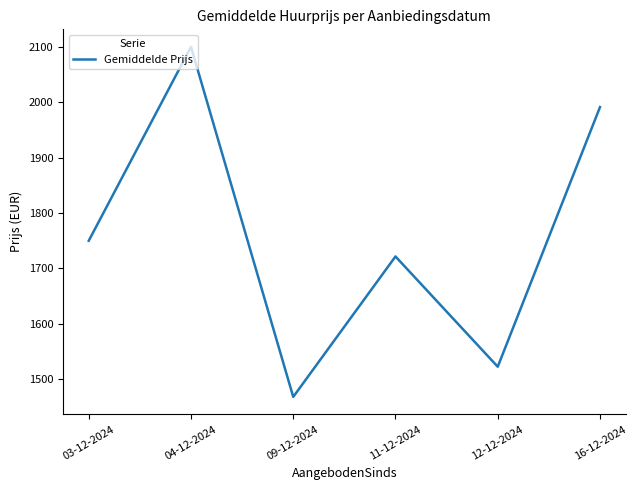

What is the smallest value displayed?

1468.3